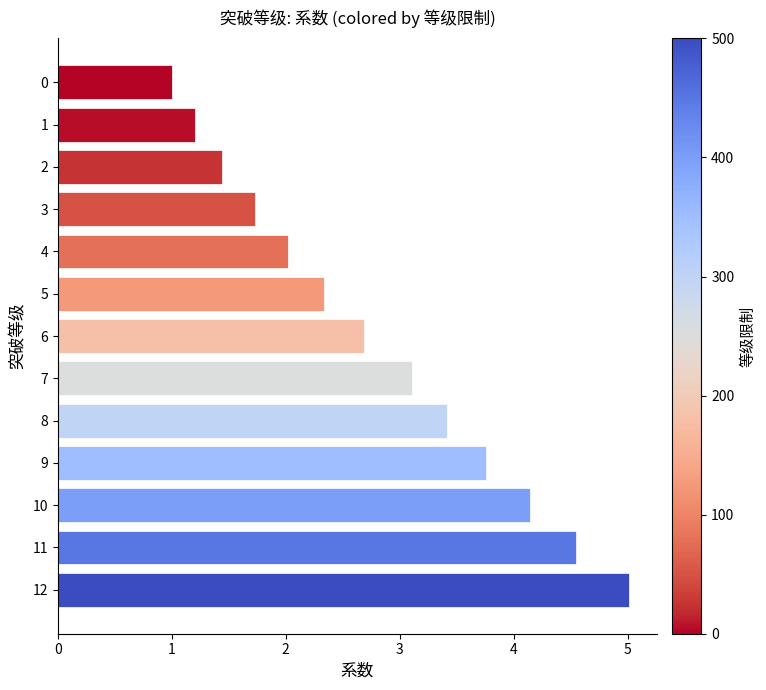

What is the value of the 8th bar from the top?

3.1